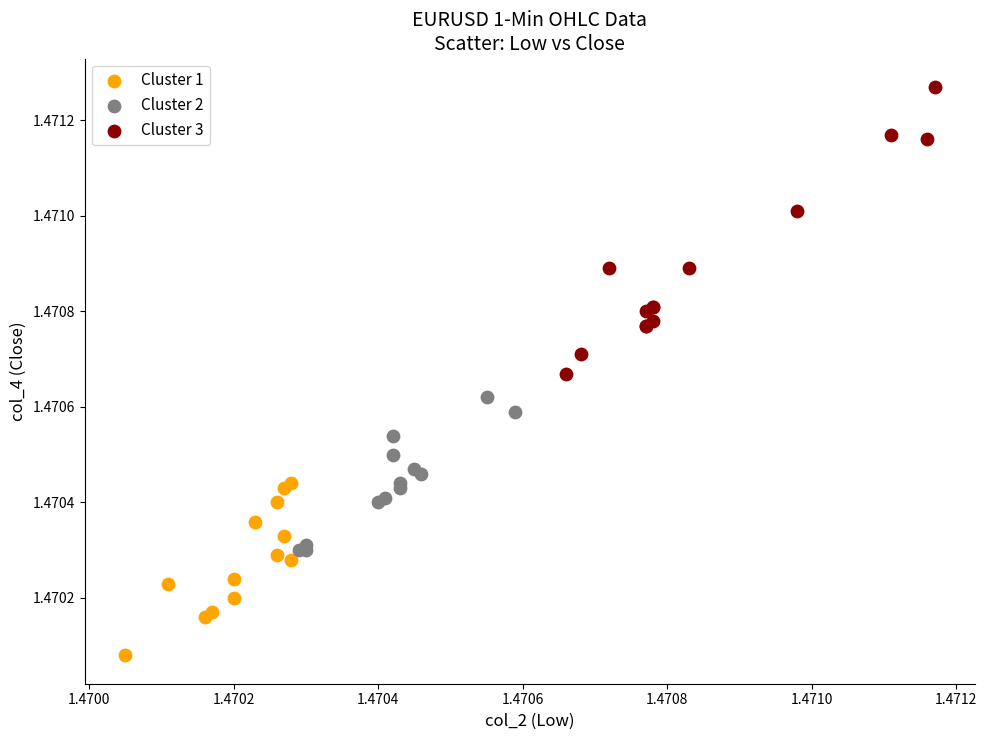

Which series reaches the maximum Y coordinate?

Cluster 3